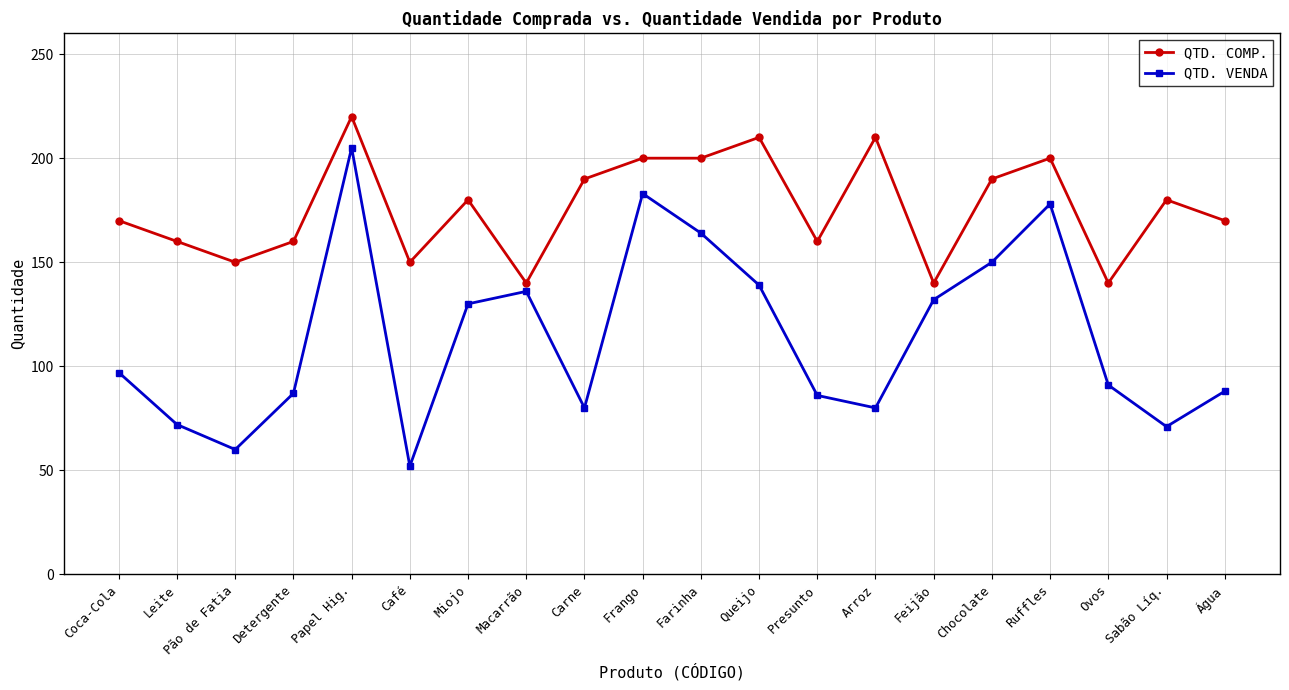

True or false: QTD. COMP. and QTD. VENDA cross at least once.

False